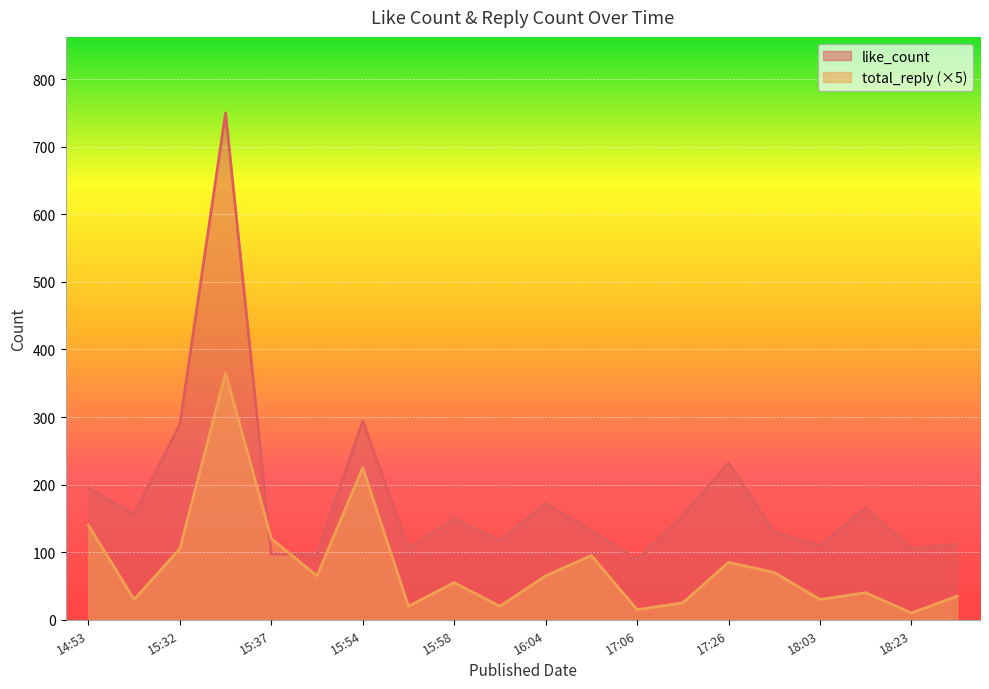

What is the total value across all series at 2023-12-22 17:26?

249